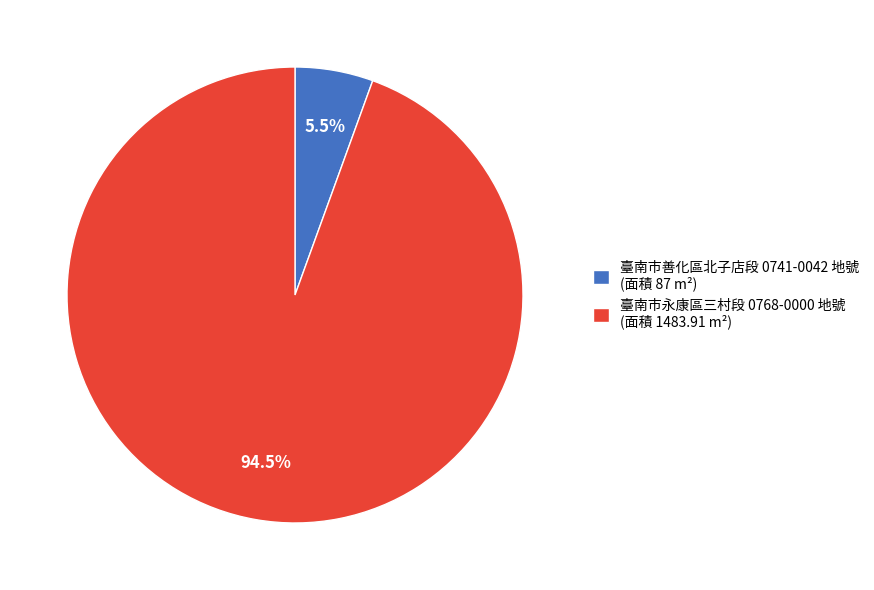

Does any single category account for the majority?

Yes